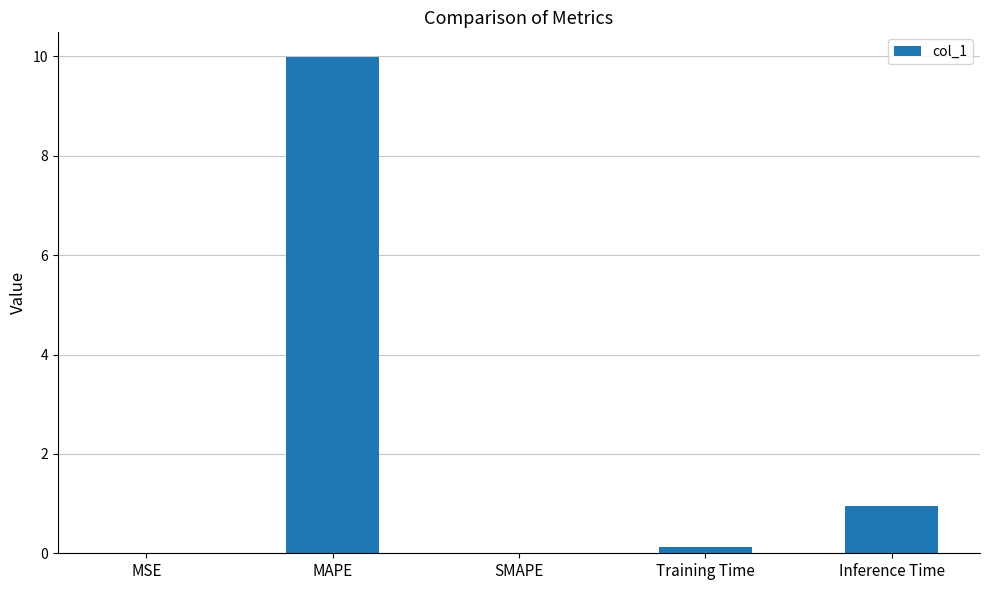

What is the greatest value displayed?

10.0